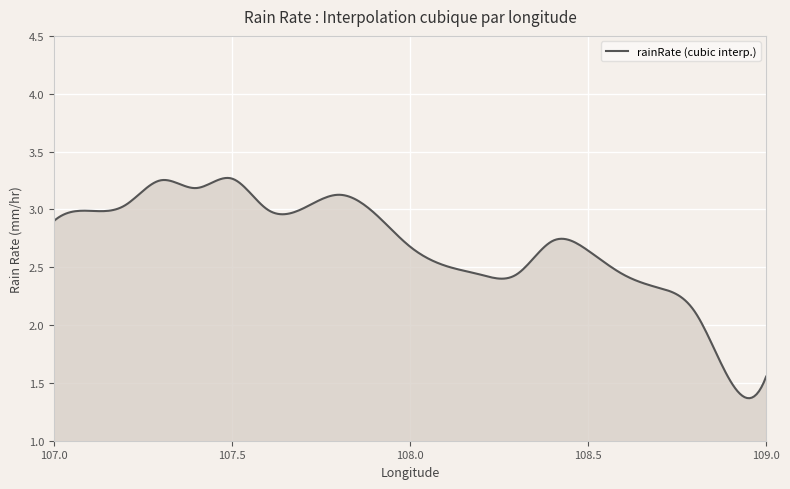

True or false: there are more than 2 points higher than both neighbors.

True